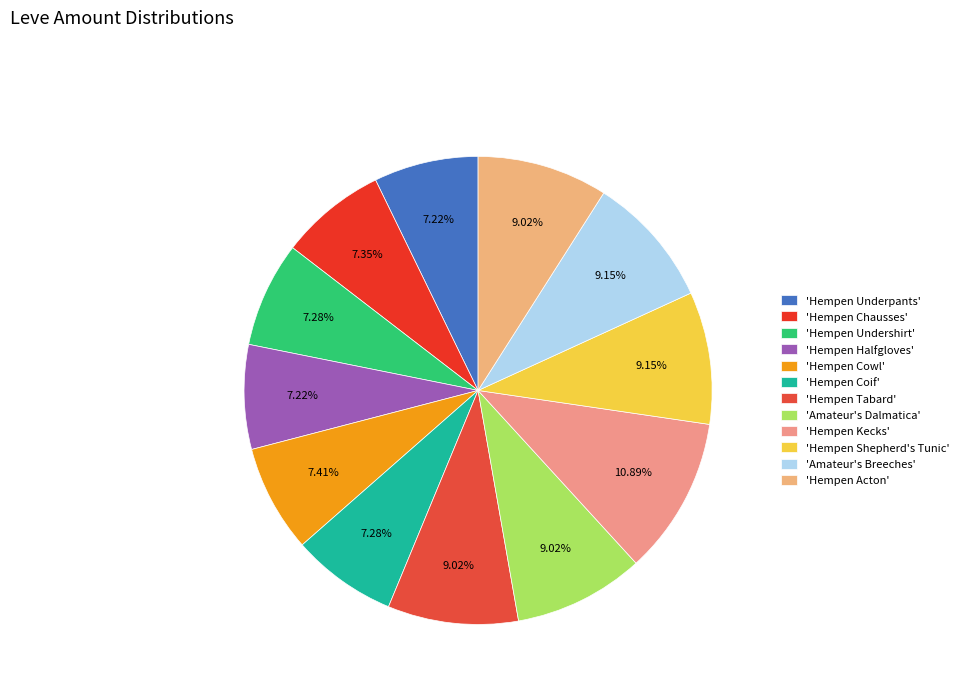

How many segments does this pie chart have?

12